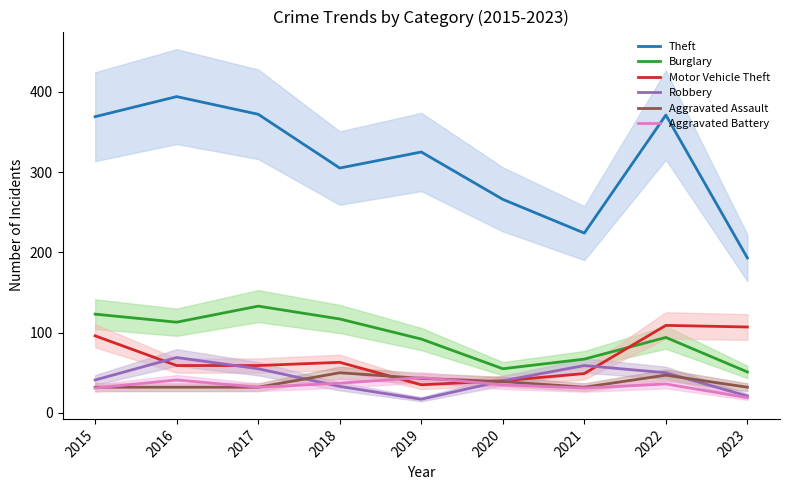

Count the number of categories in the chart.

9